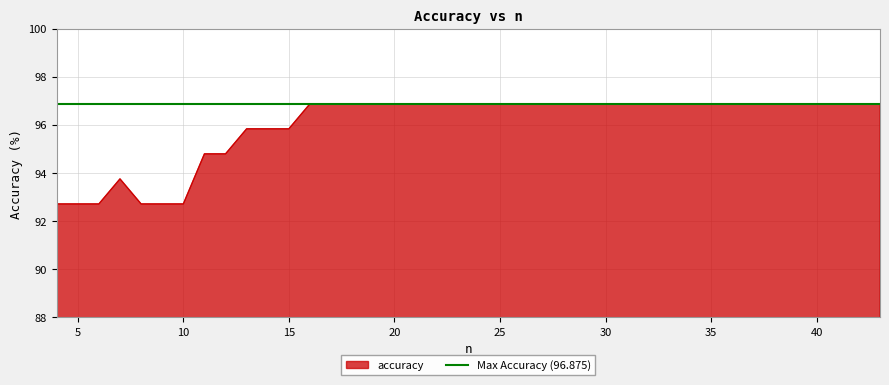

What is the change in value from 7 to 28?

+3.1